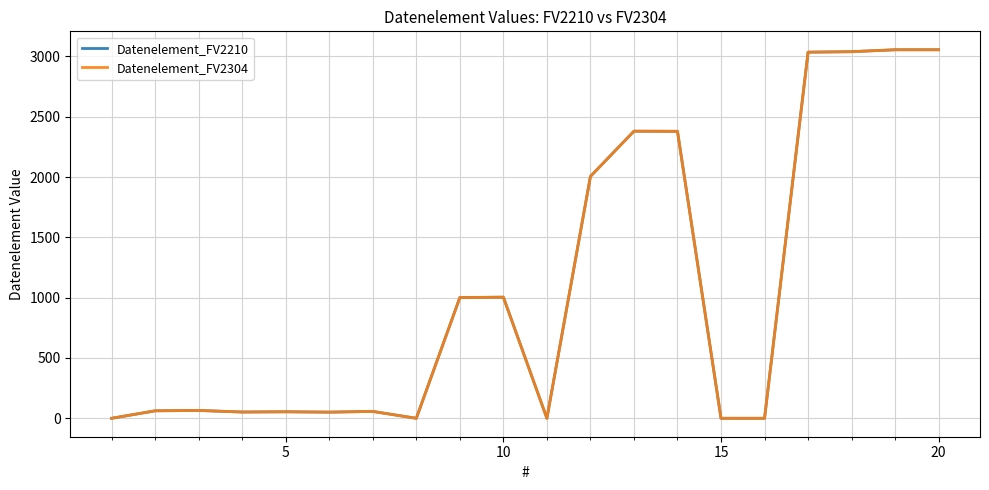

Does the chart display data point markers on the line(s)?

No